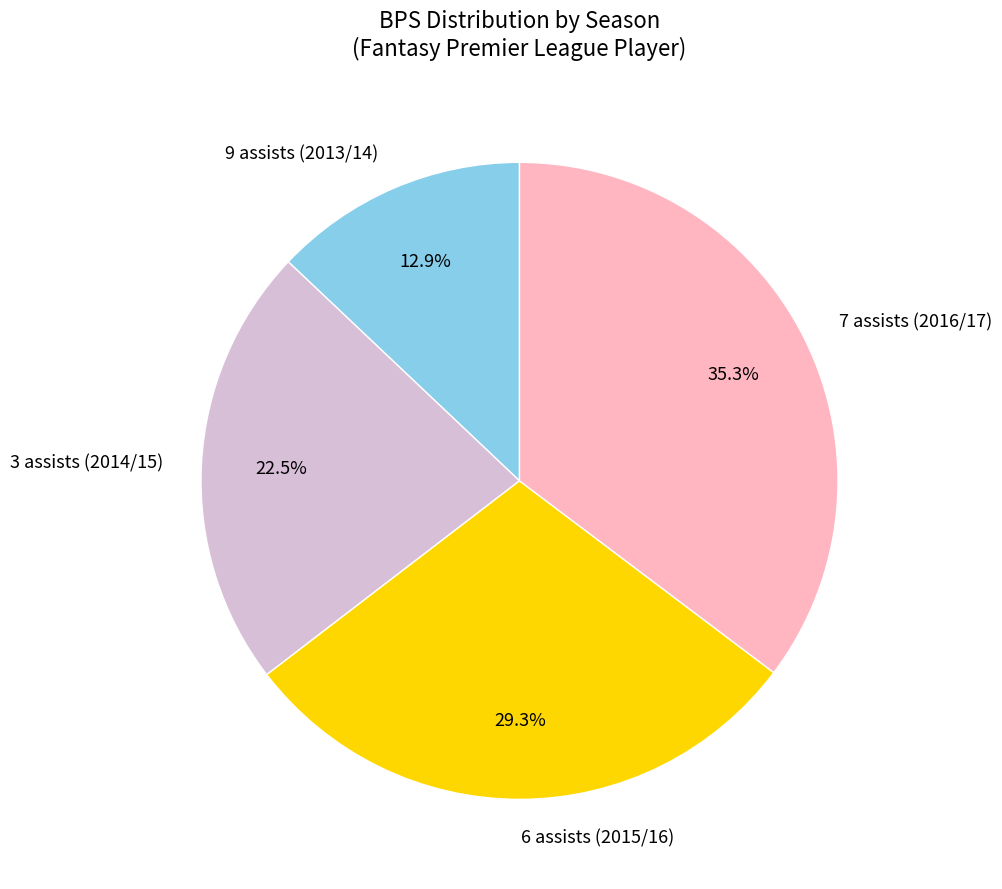

What portion of the pie excludes 6 assists (2015/16)?

70.7%